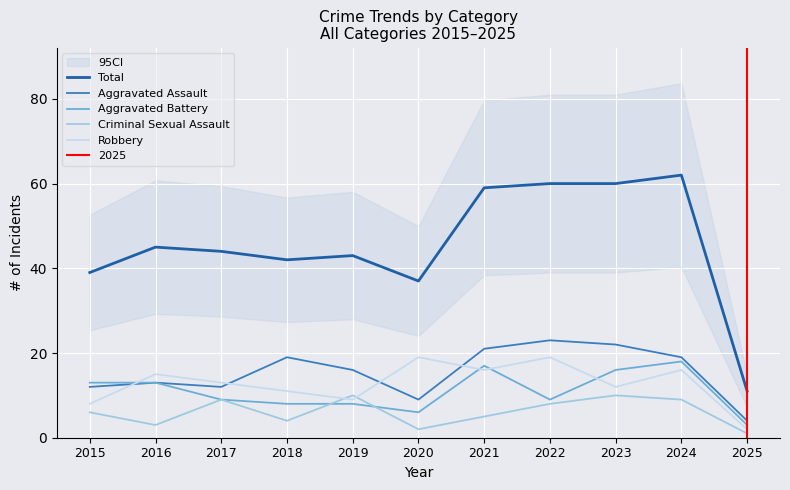

Which series has the largest total across all categories?

Total